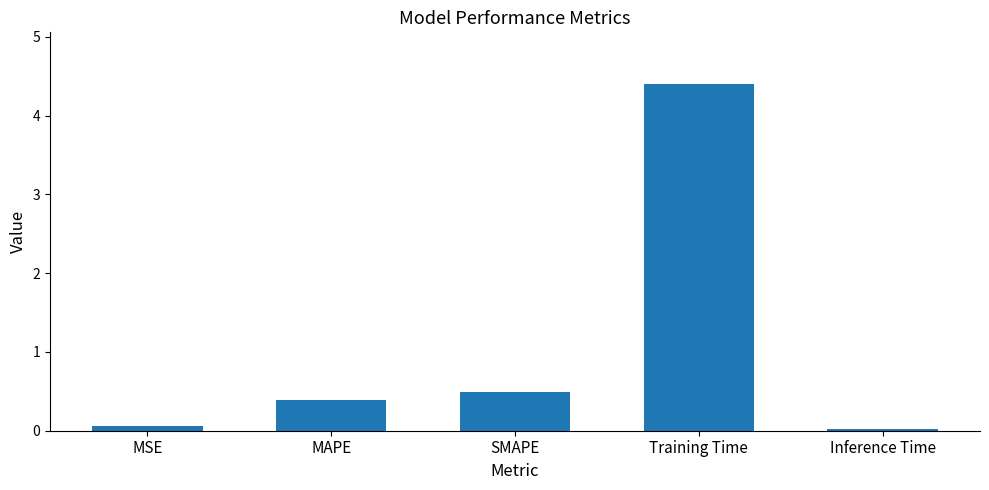

What value does the data have at SMAPE?

0.5